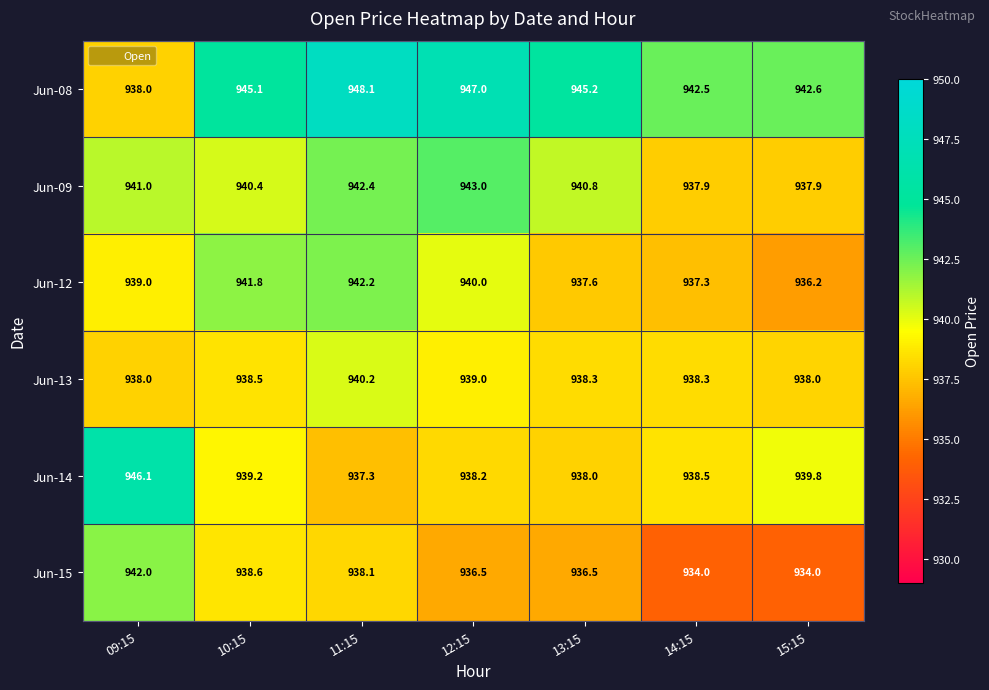

What is the spread (max minus min) of values at 10:15?

6.6